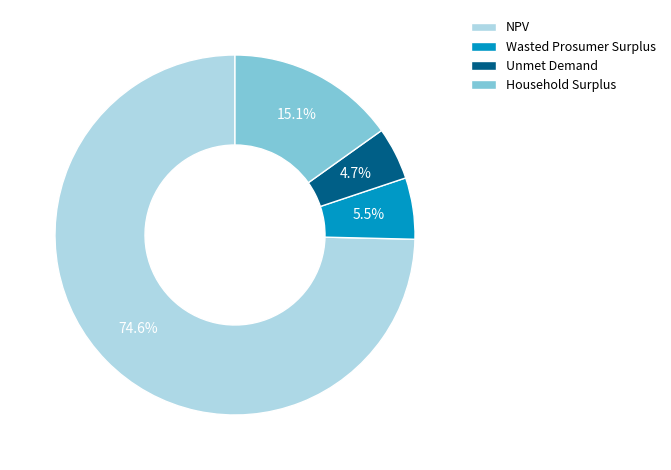

Rank the categories by value from lowest to highest.

Unmet Demand, Wasted Prosumer Surplus, Household Surplus, NPV